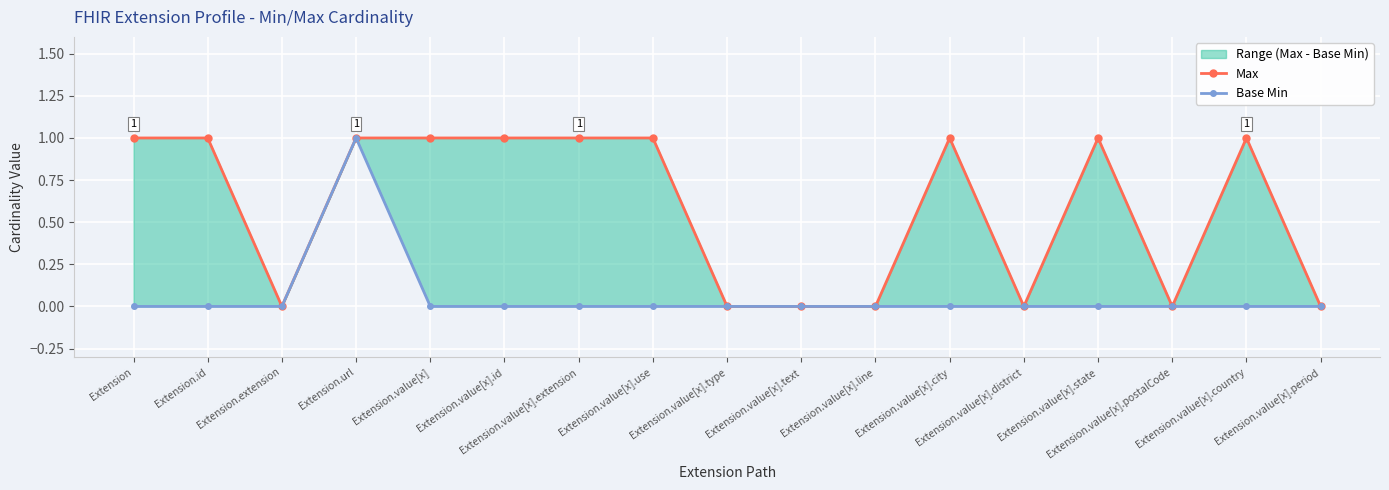

What is the spread (max minus min) of values at Extension.value[x]?

1